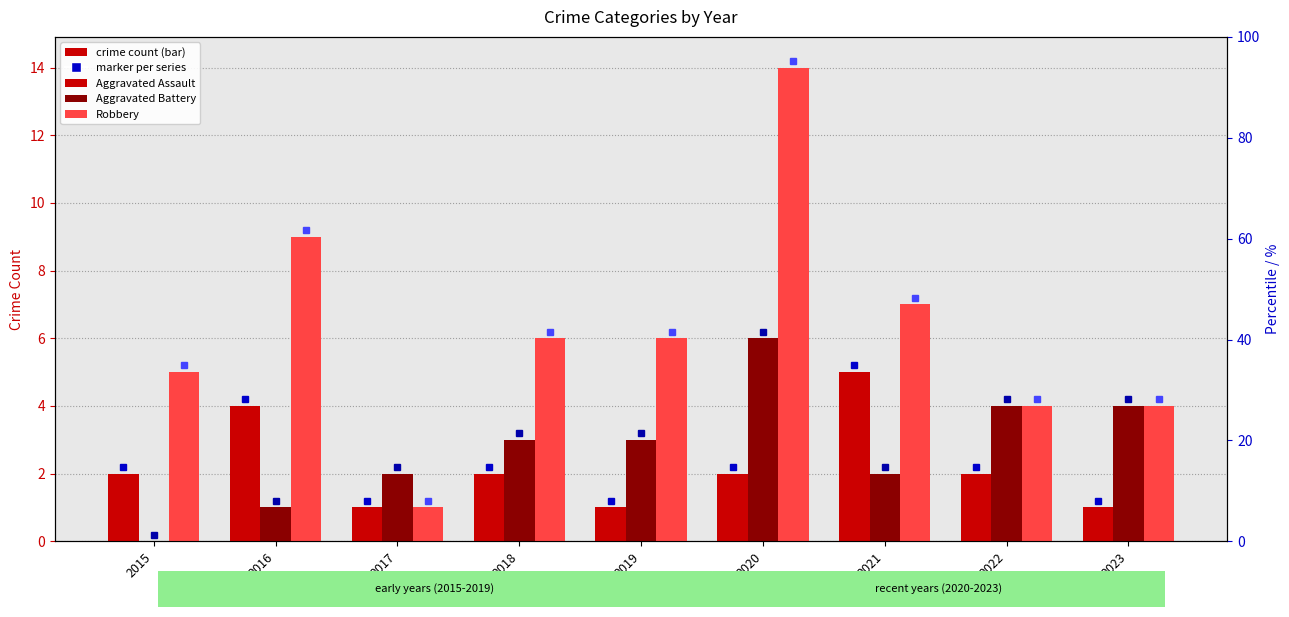

Where does the Robbery series first go above 6?

2016